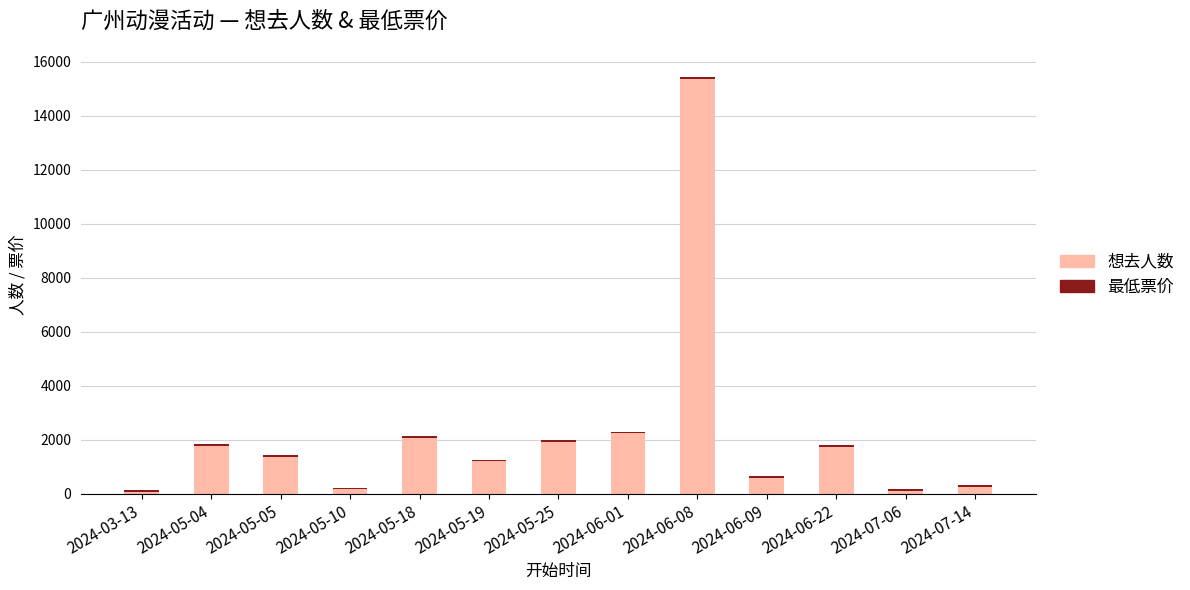

Count the number of data series in this chart.

2